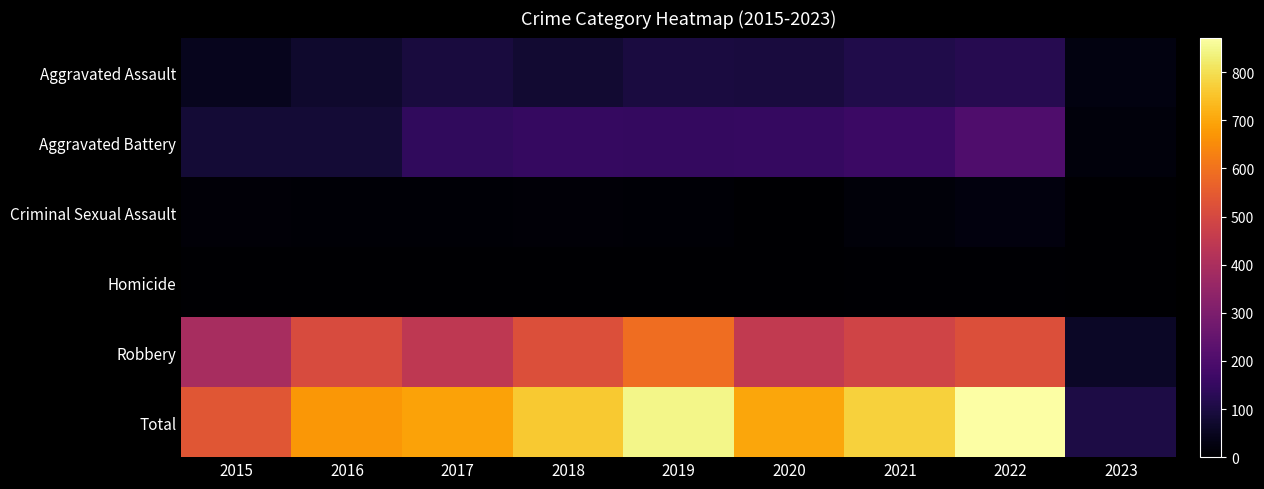

Which series has the largest range (max minus min)?

Total